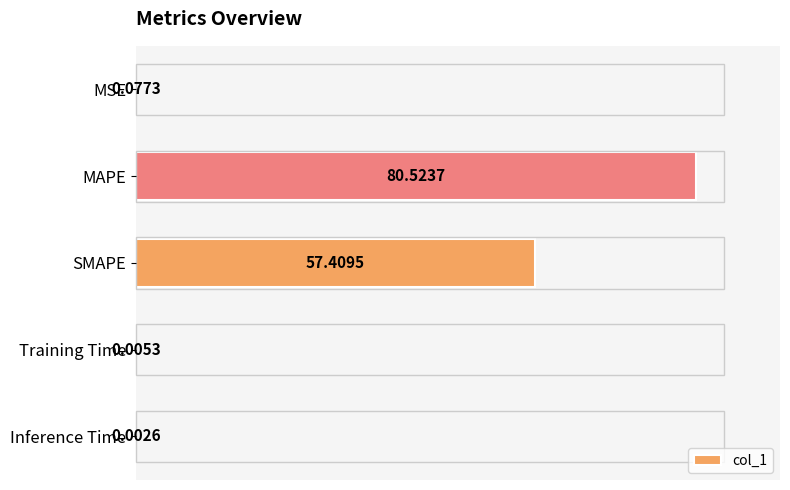

Between MAPE and Training Time, which is larger?

MAPE